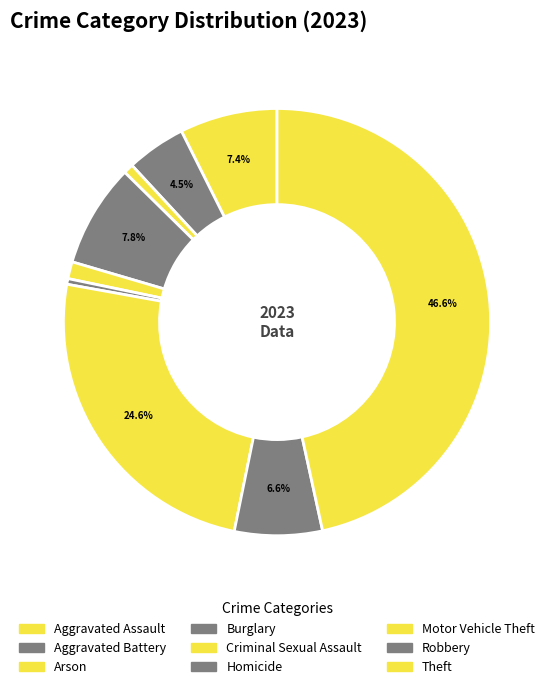

True or false: Homicide accounts for 0% of the total.

True